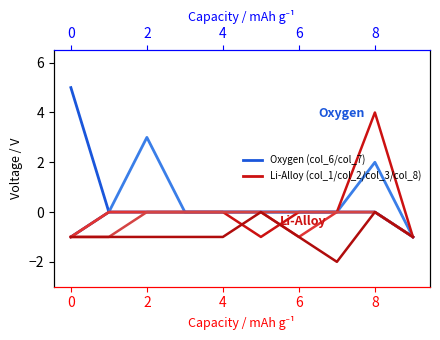

What is the value of the col_7 point at the 10th from the left?

-1